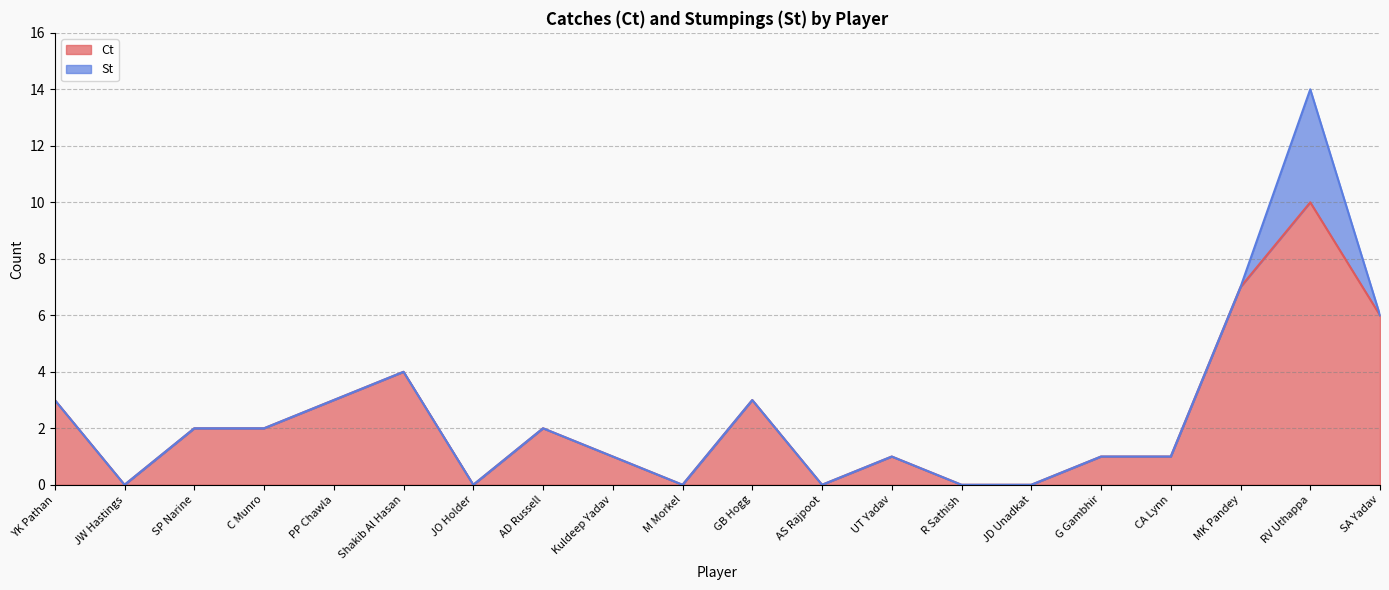

Reading right to left, extract all data points from this chart.

SA Yadav=6	RV Uthappa=10	MK Pandey=7	CA Lynn=1	G Gambhir=1	JD Unadkat=0	R Sathish=0	UT Yadav=1	AS Rajpoot=0	GB Hogg=3	M Morkel=0	Kuldeep Yadav=1	AD Russell=2	JO Holder=0	Shakib Al Hasan=4	PP Chawla=3	C Munro=2	SP Narine=2	JW Hastings=0	YK Pathan=3